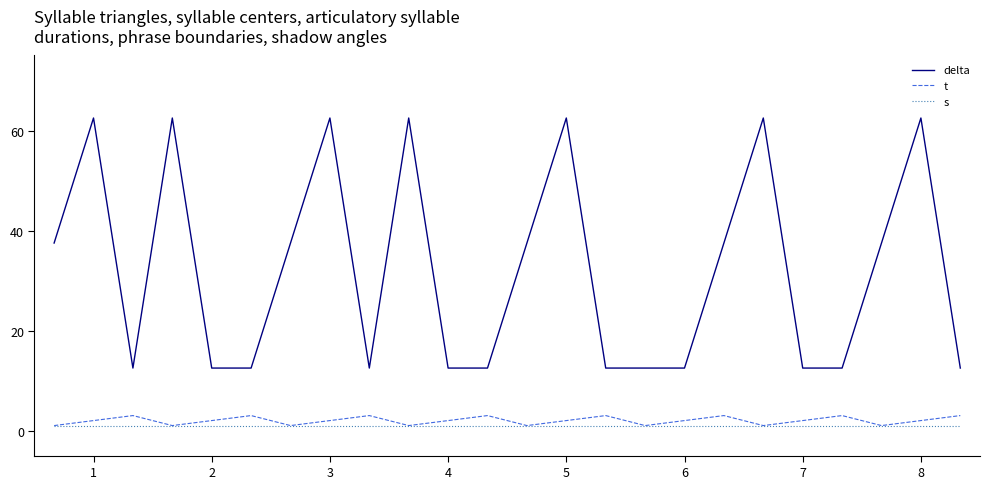

What is the average value of the s series?

1.0